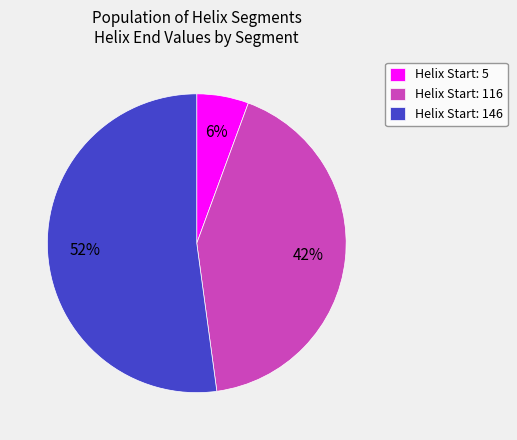

Combined, do Helix Start: 5 and Helix Start: 146 account for over 50%?

Yes